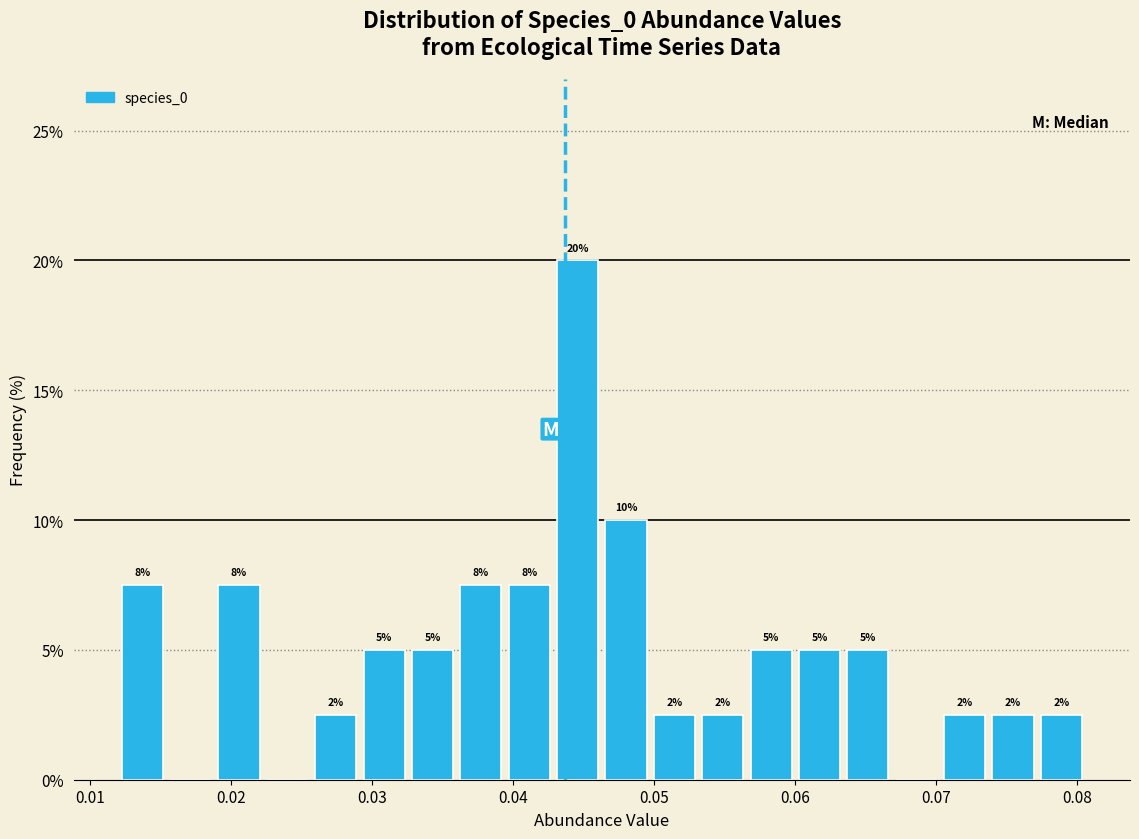

Read against the x-axis, roughly where is the centre of the tallest bar?

0.045